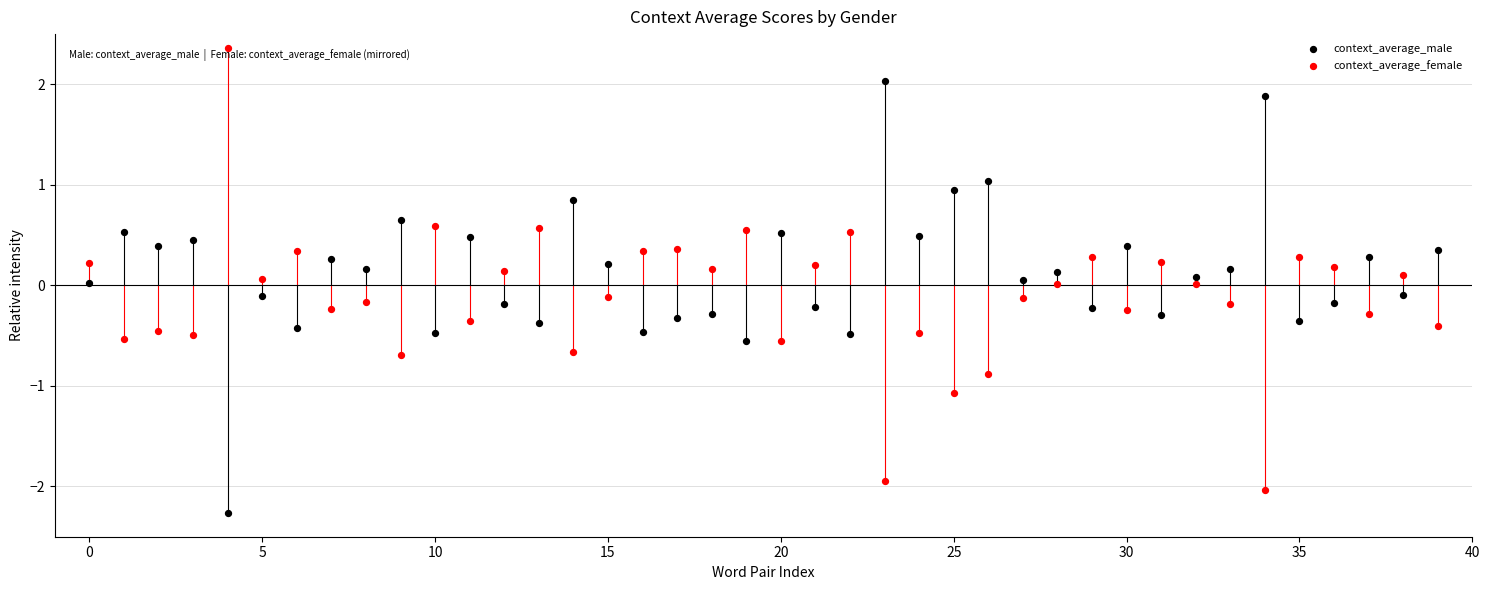

Across all data points, what is the range of Y values (max minus min)?

4.6